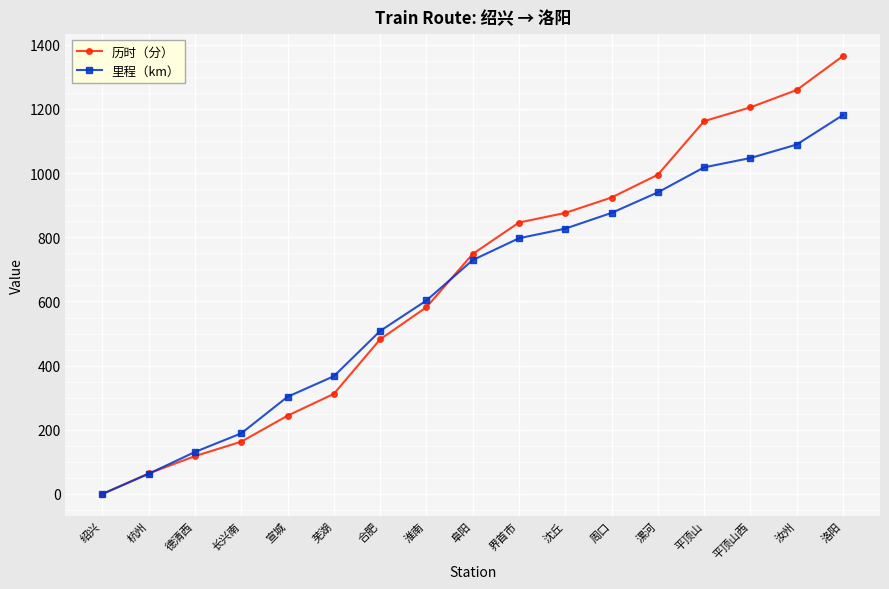

Reading left to right, extract all data points from this chart.

历时（分）: 绍兴=0	杭州=64	德清西=118	长兴南=163	宣城=244	芜湖=312	合肥=482	淮南=582	阜阳=748	界首市=846	沈丘=876	周口=924	漯河=995	平顶山=1162	平顶山西=1205	汝州=1259	洛阳=1365
里程（km）: 绍兴=0	杭州=63	德清西=131	长兴南=189	宣城=303	芜湖=367	合肥=508	淮南=603	阜阳=729	界首市=797	沈丘=827	周口=876	漯河=940	平顶山=1018	平顶山西=1047	汝州=1089	洛阳=1181